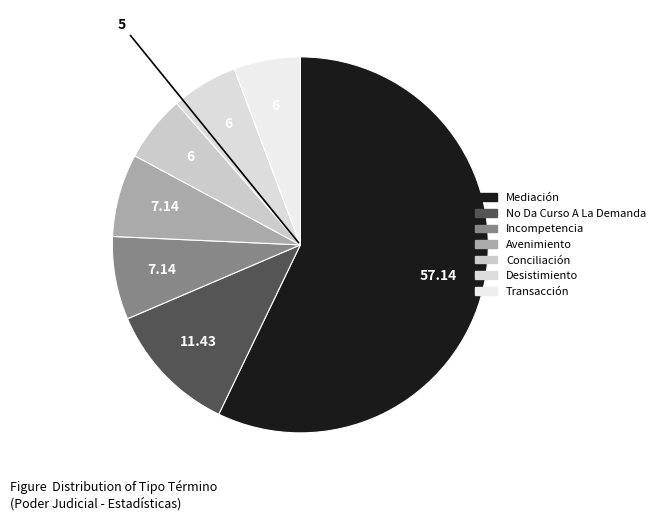

Does any single category account for the majority?

Yes